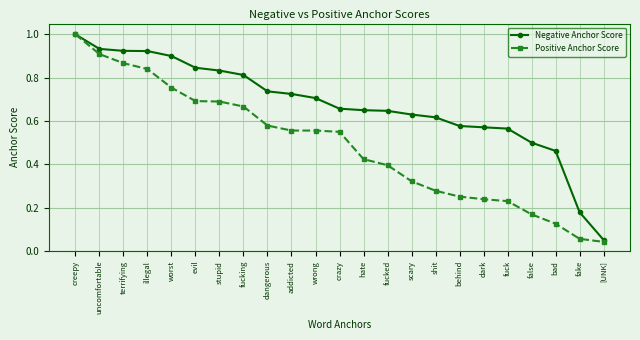

At which label does Negative Anchor Score reach its peak?

creepy